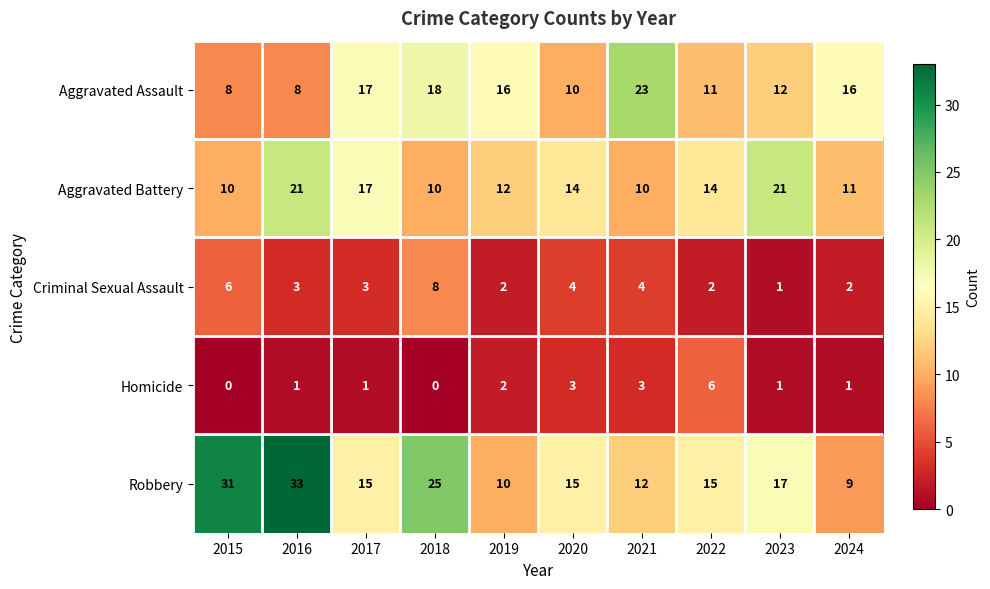

List the series in order of their peak value, lowest first.

Homicide, Criminal Sexual Assault, Aggravated Battery, Aggravated Assault, Robbery